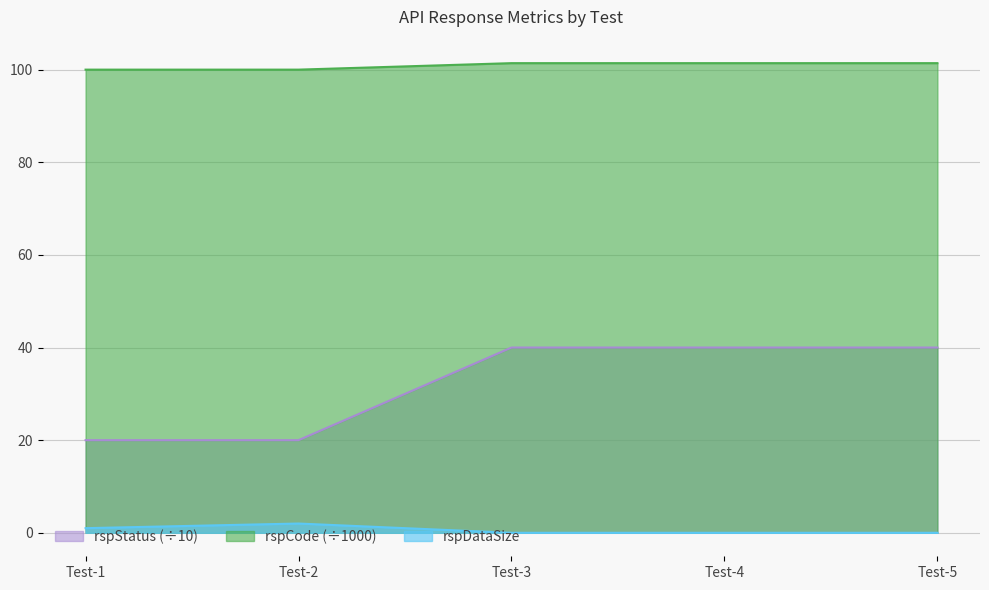

At which category does rspDataSize reach its first local peak?

Test-2